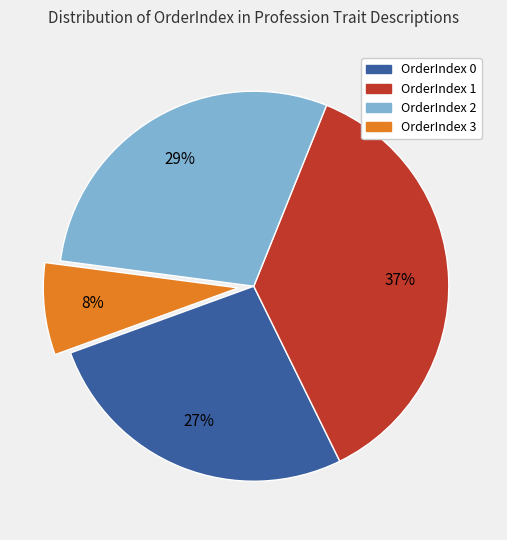

What percentage is the OrderIndex 1 slice, to the nearest percent?

37%